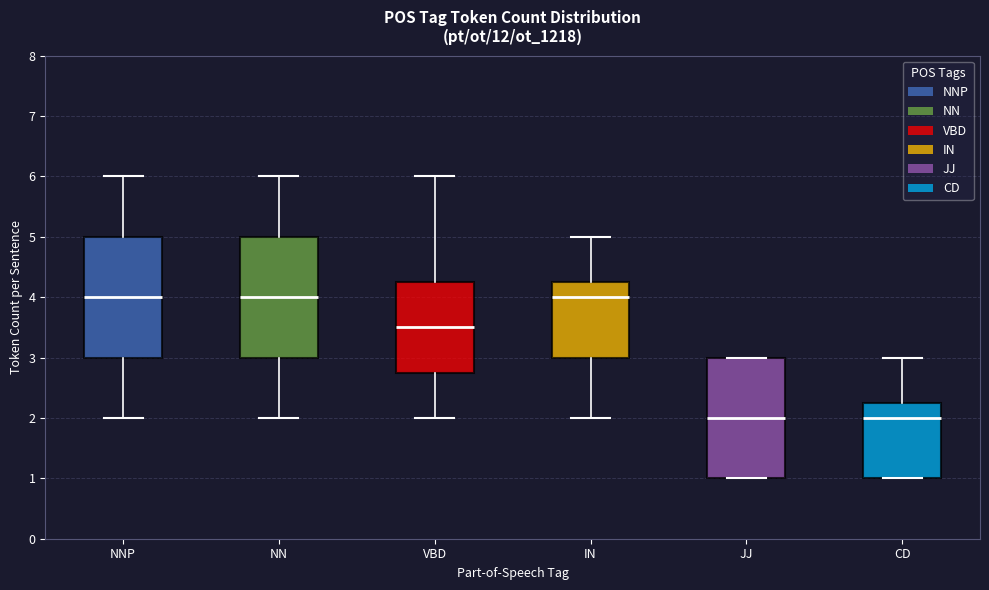

Where does the upper whisker of the box for VBD end on the y-axis? The values are not printed on the chart, so give them approximately, as read against the axis.

6.0